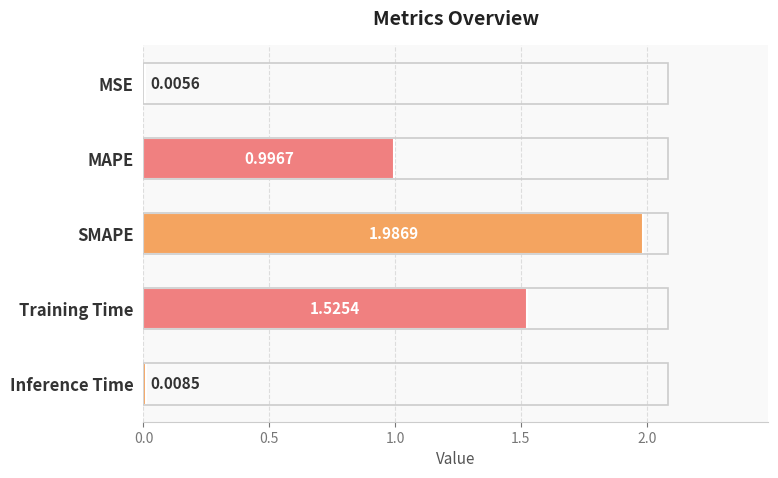

Between Training Time and MSE, which is larger?

Training Time